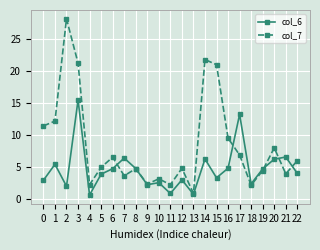

True or false: col_7 has more than 1 interior local peaks.

True